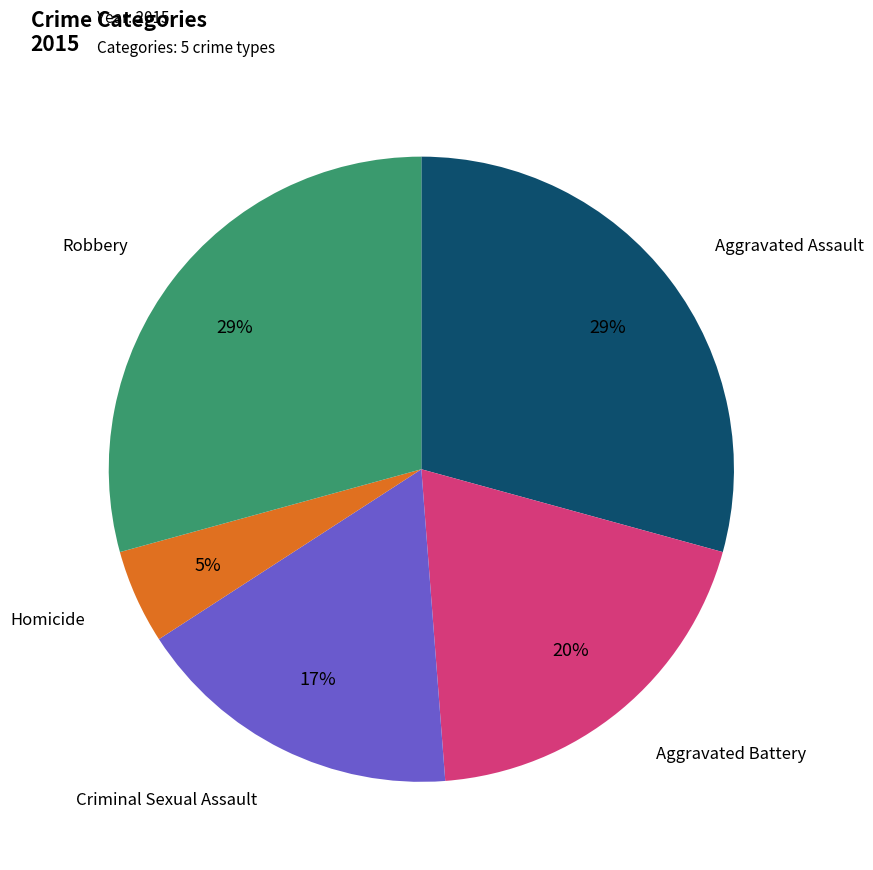

Is there any slice that represents more than half of the pie?

No